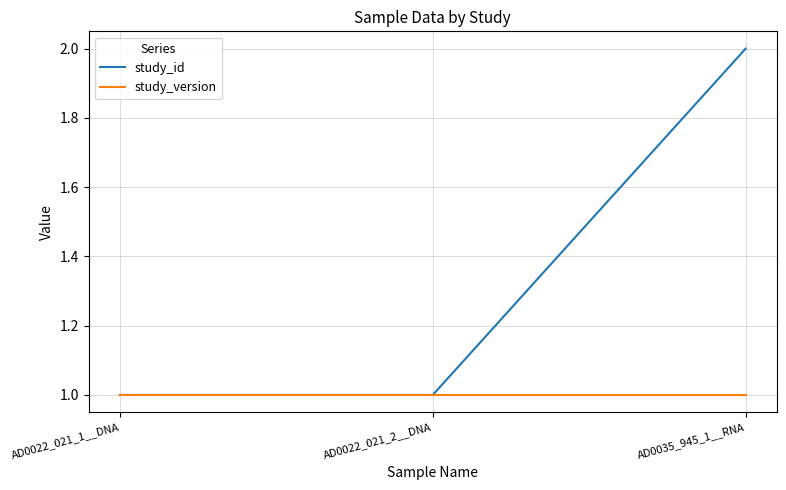

What are all the series names shown in the legend?

study_id, study_version